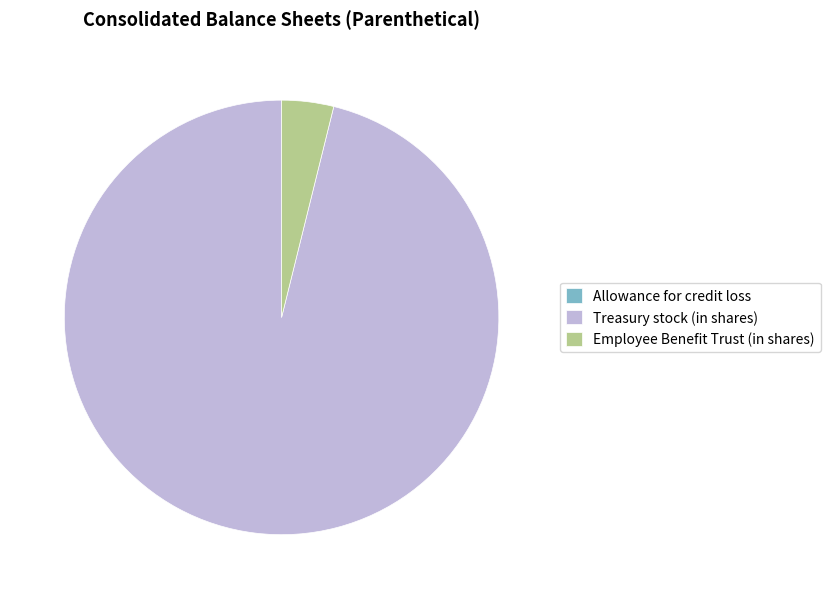

What is the ratio of the value at Treasury stock (in shares) to the value at Employee Benefit Trust (in shares)?

24.9